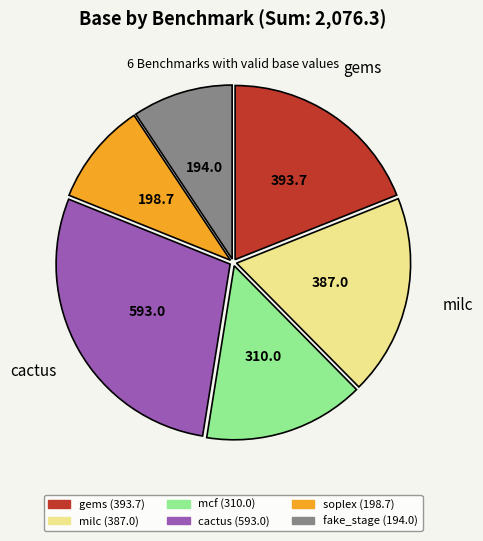

Is there a majority slice in this chart?

No